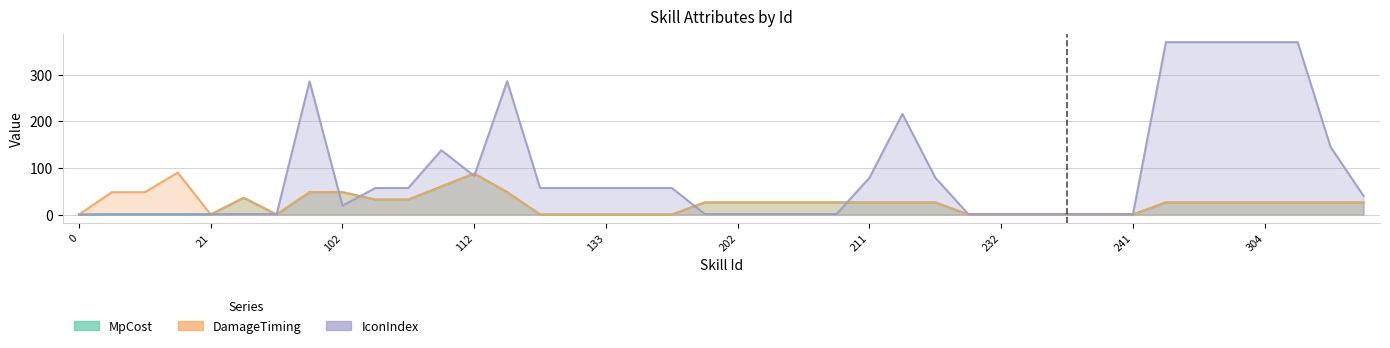

The value of DamageTiming_area at 102 is 48. True or false?

True